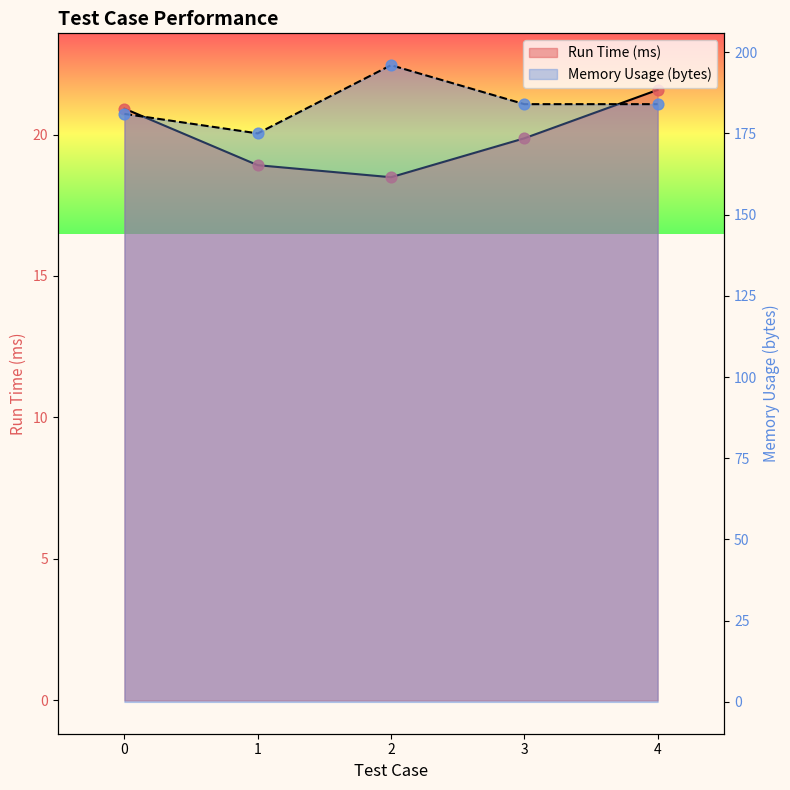

Is the value of Run Time (ms) at 2 greater than the value of Memory Usage (bytes) at 2?

No